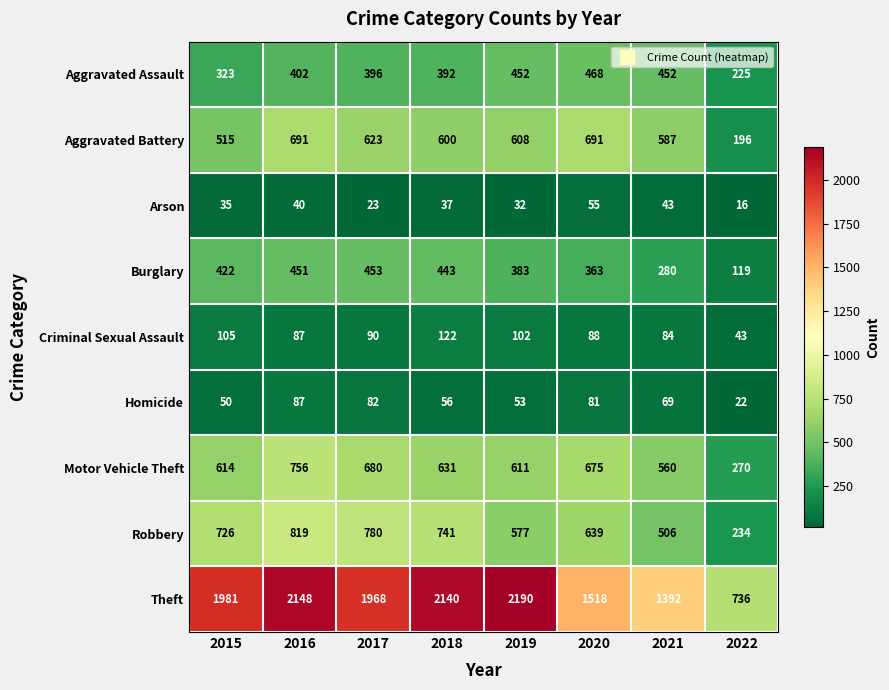

At which category does the chart reach its peak across all series?

2019